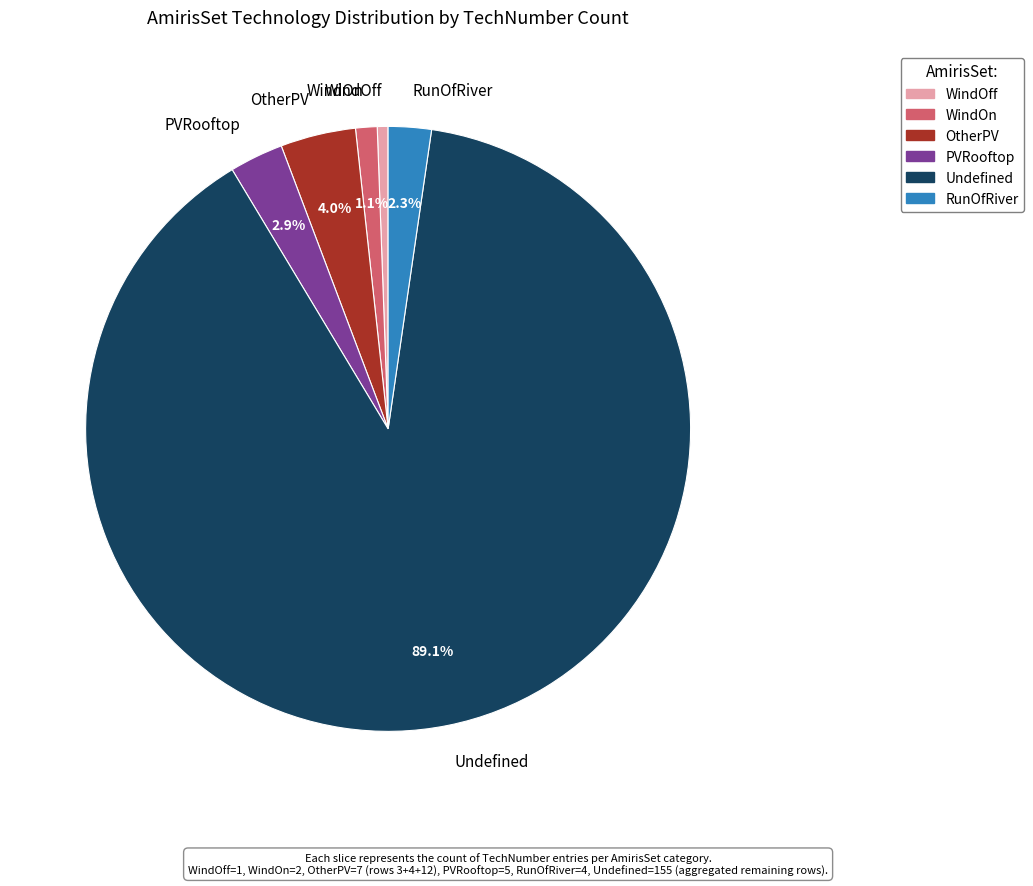

Which slice is the smallest?

WindOff